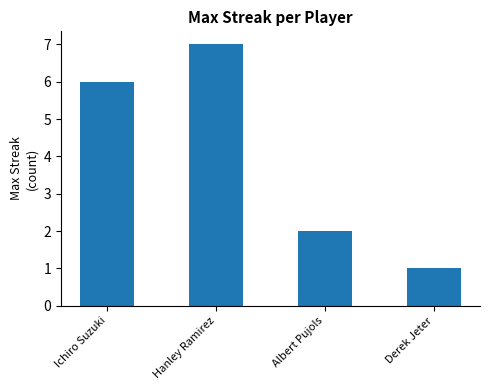

Count the values in the range 2 to 7.

3